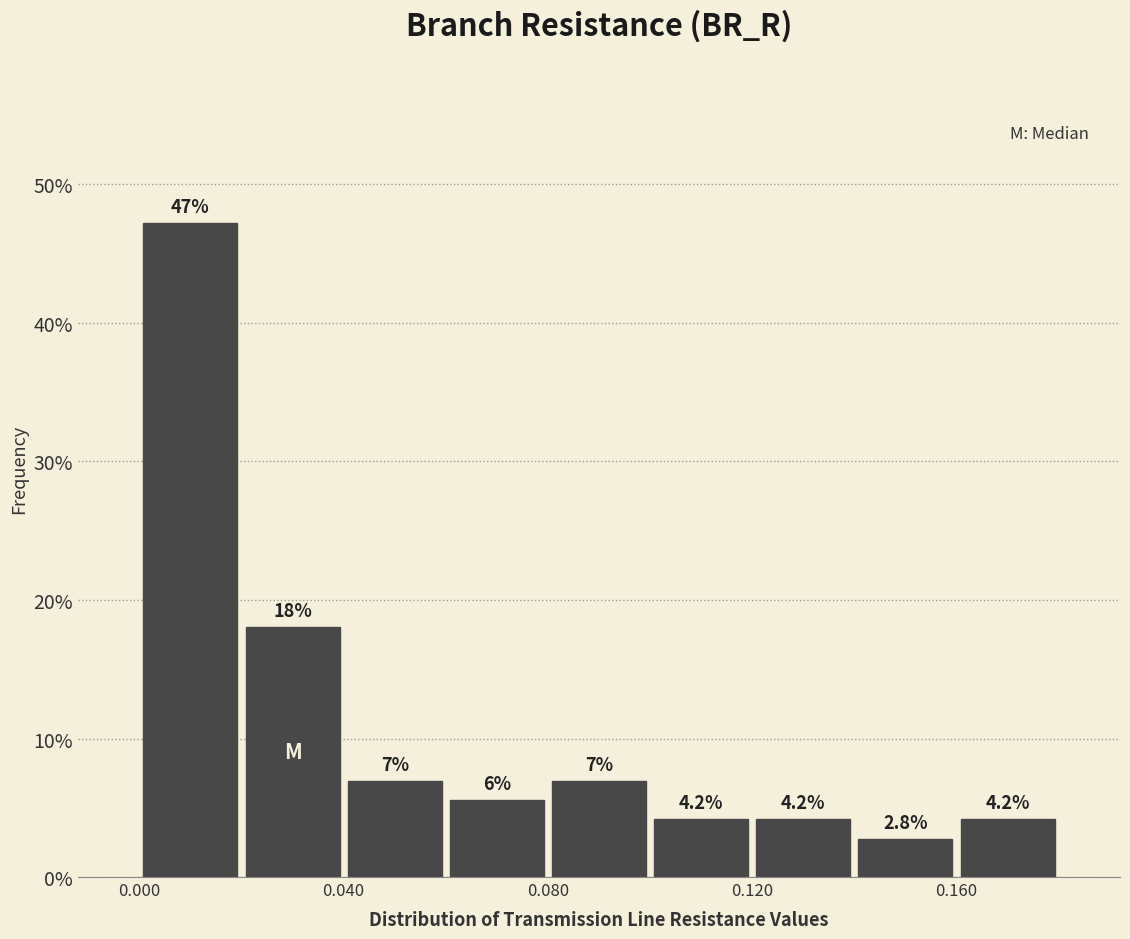

Which range on the x-axis has the tallest bar?

0.00 to 0.02